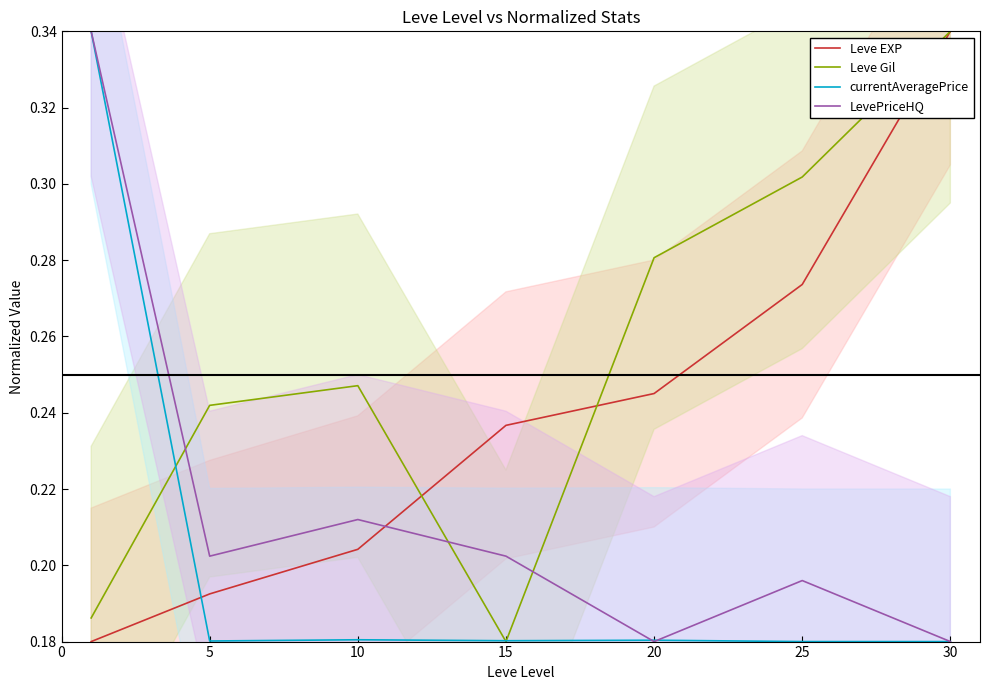

How many intersections are there between Leve Gil and LevePriceHQ?

3